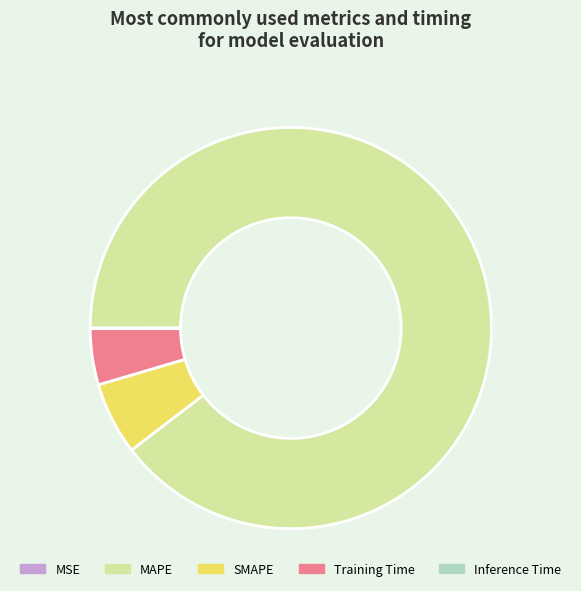

The MAPE slice represents 99% of the pie. True or false?

False